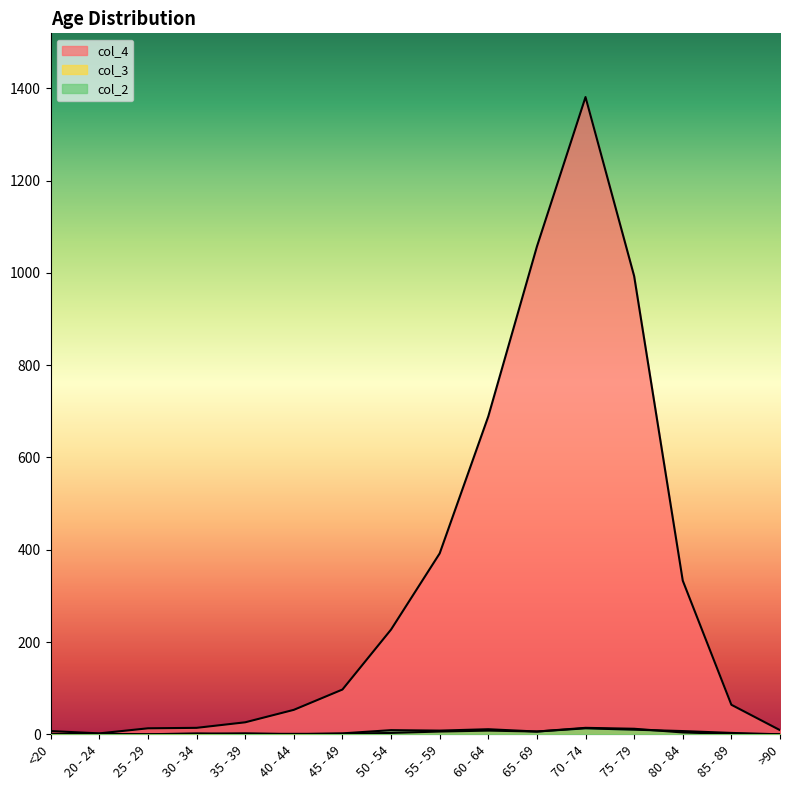

What is the difference between the maximum and minimum values in the col_2 series?

13